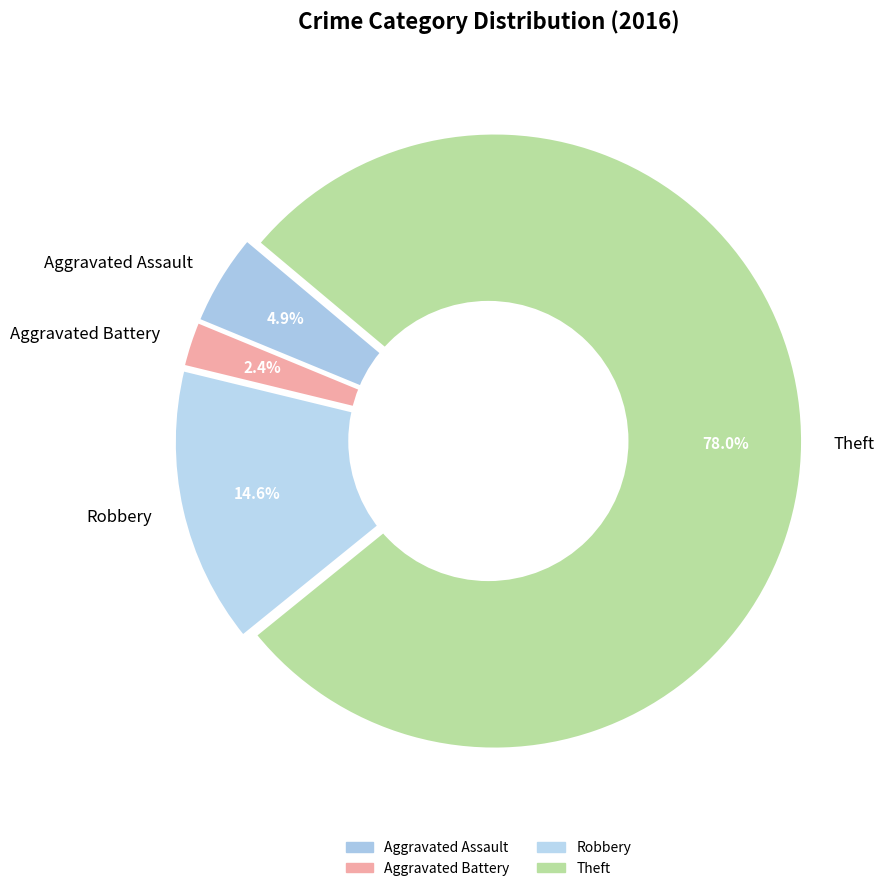

Does Theft account for over 50% of the chart?

Yes